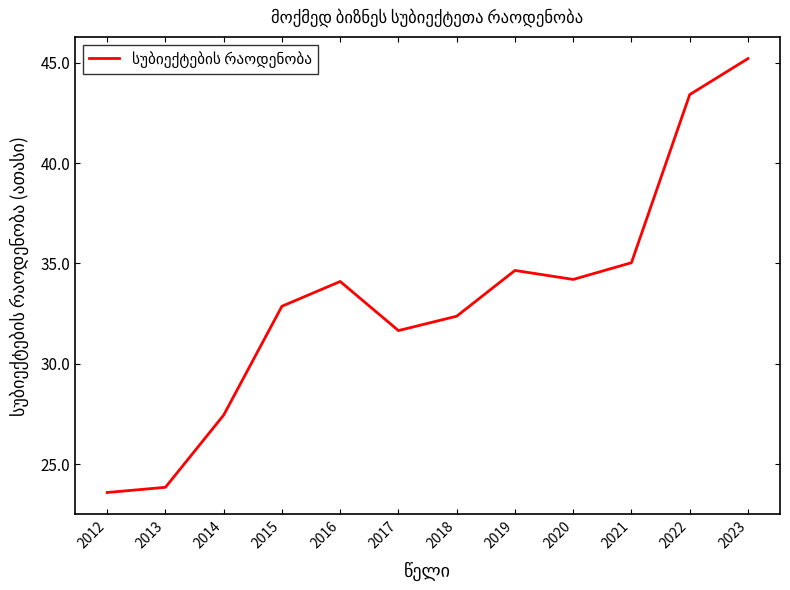

What is the average value?

33.2